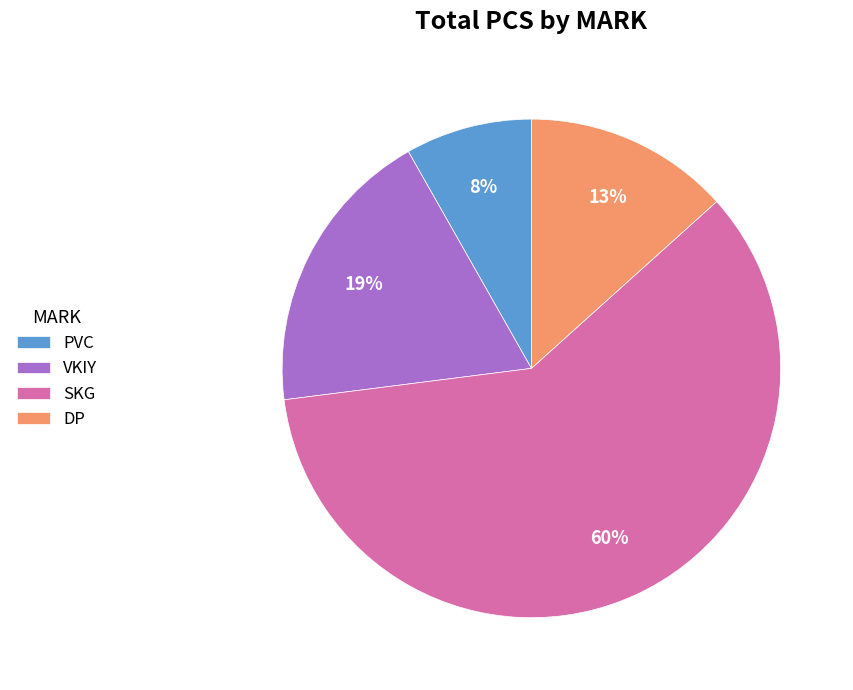

Count the number of slices in the pie.

4